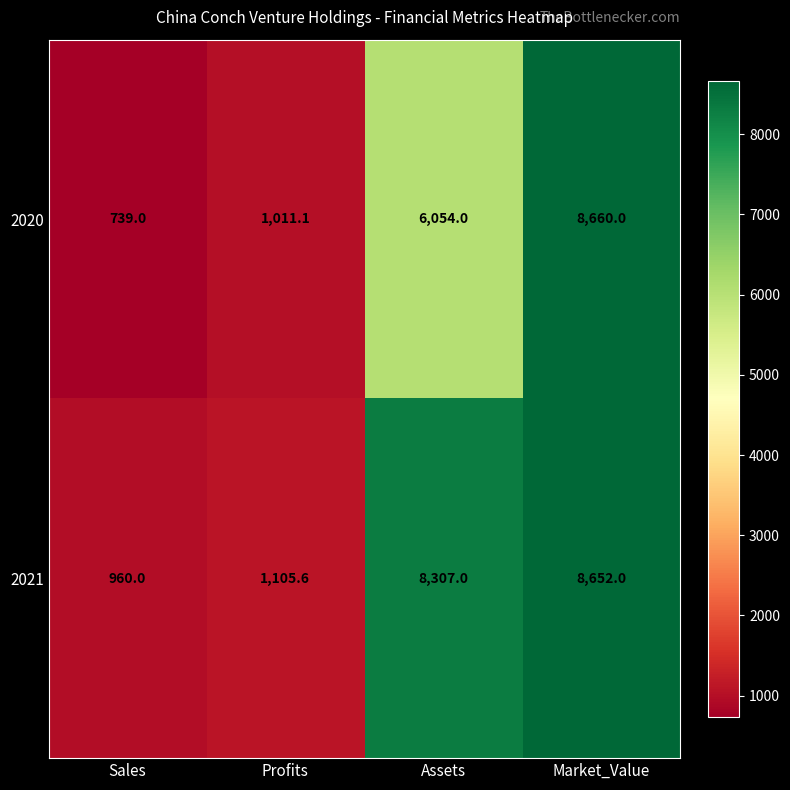

What is the approximate value of 2020 at Market_Value?

8660.0